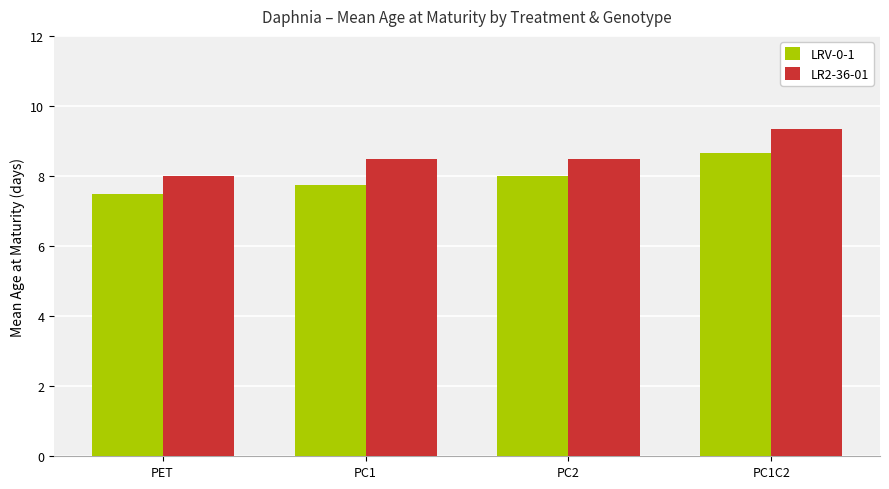

The LRV-0-1 series shows 11.2 at PET. True or false?

False